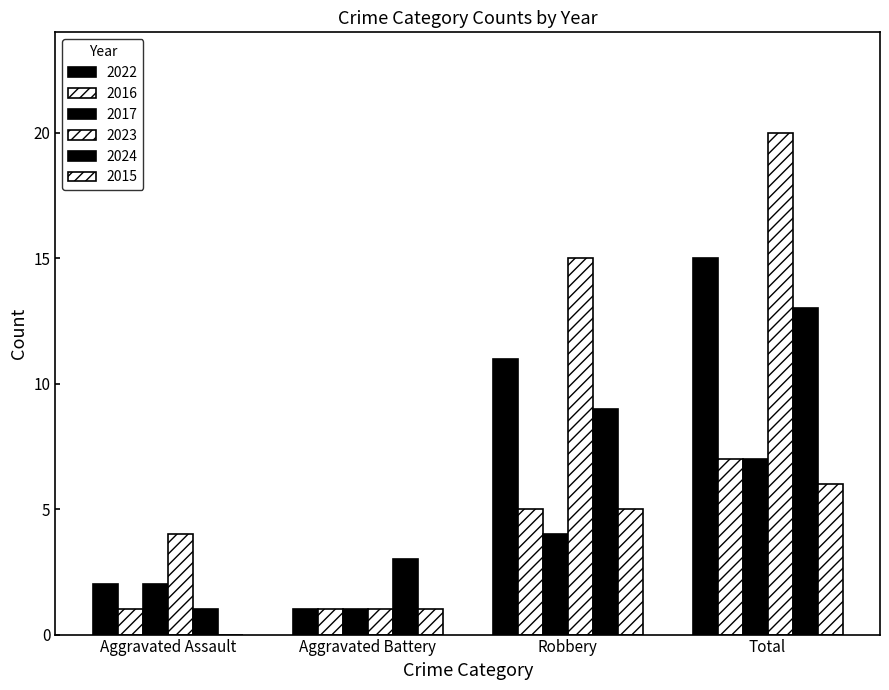

At which label does 2015 first exceed 5?

Total